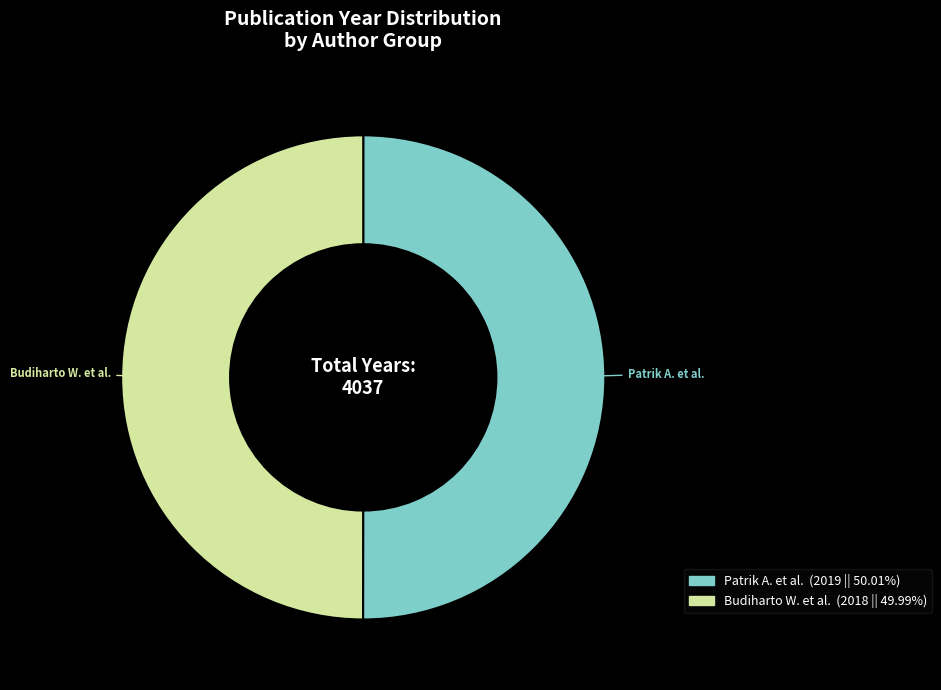

What is the ratio of the value at Patrik A. et al. (2019 || 50.01%) to the value at Budiharto W. et al. (2018 || 49.99%)?

1.0